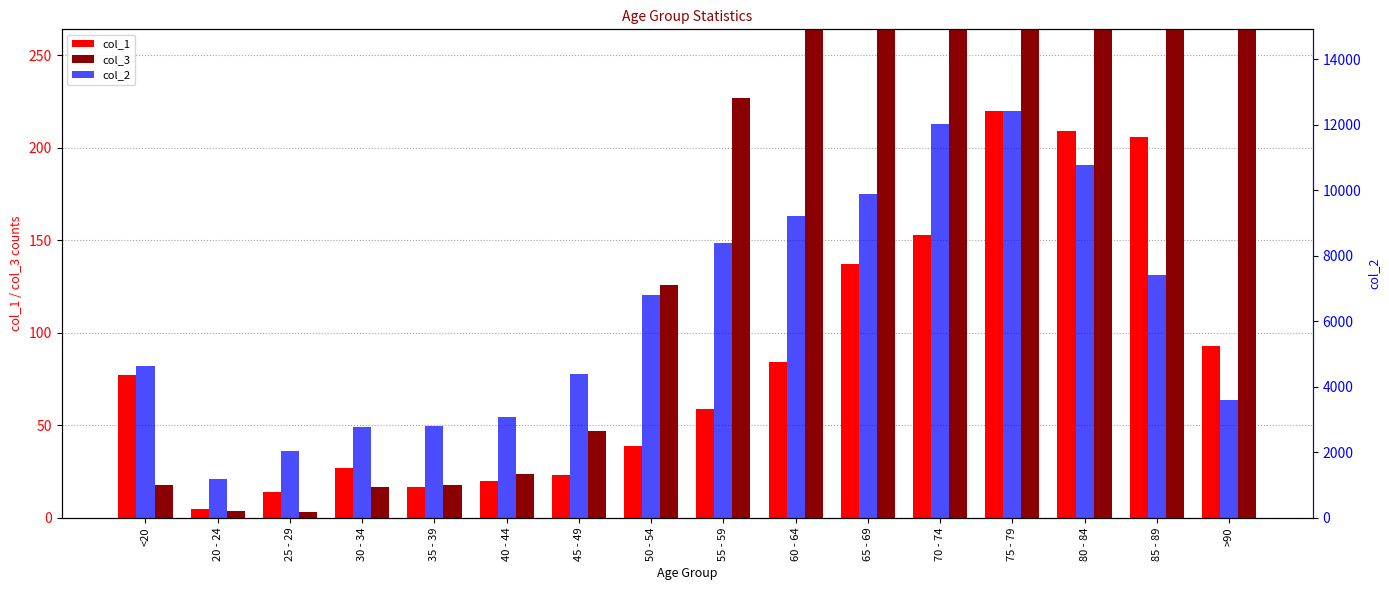

Reading left to right, extract all data points from this chart.

col_1: 77	5	14	27	17	20	23	39	59	84	137	153	220	209	206	93
col_3: 18	4	3	17	18	24	47	126	227	426	850	1690	2848	3273	2548	1224
col_2: 4641	1191	2038	2765	2814	3078	4396	6803	8400	9236	9883	12018	12434	10764	7417	3604